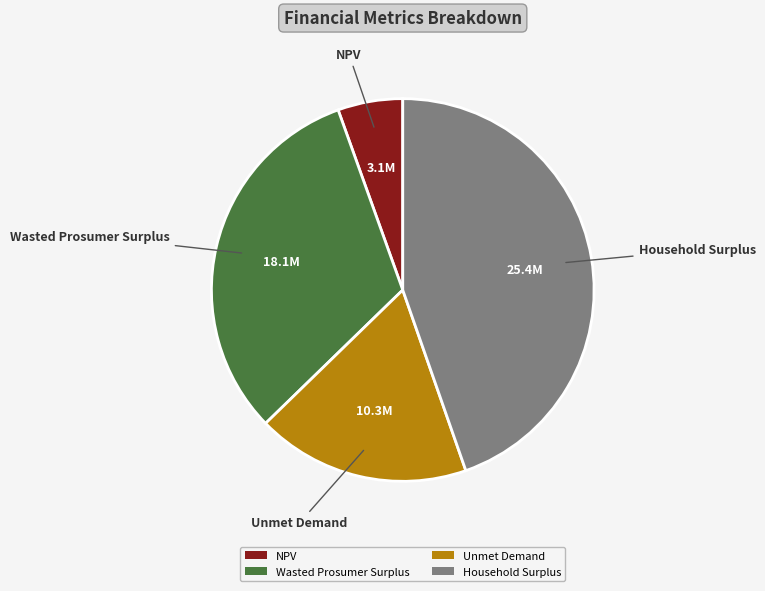

Combined, do Unmet Demand and NPV account for over 50%?

No